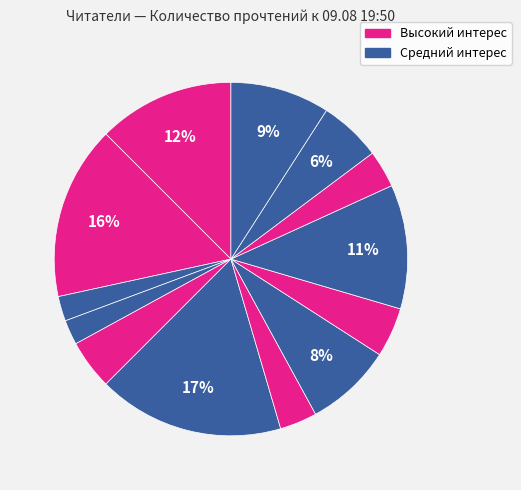

How many slices are in this pie chart?

13